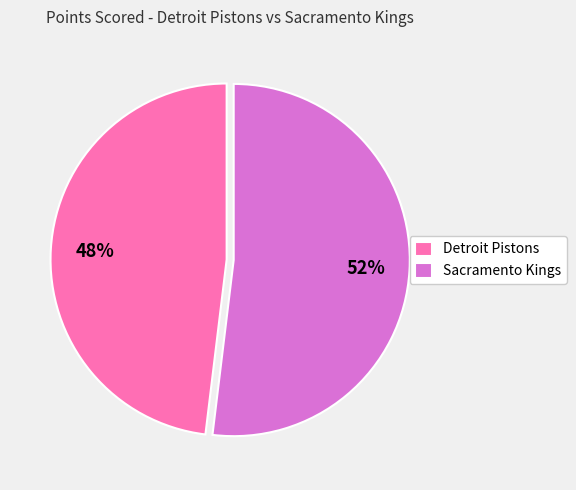

To the nearest percent, what portion does Detroit Pistons represent?

48%